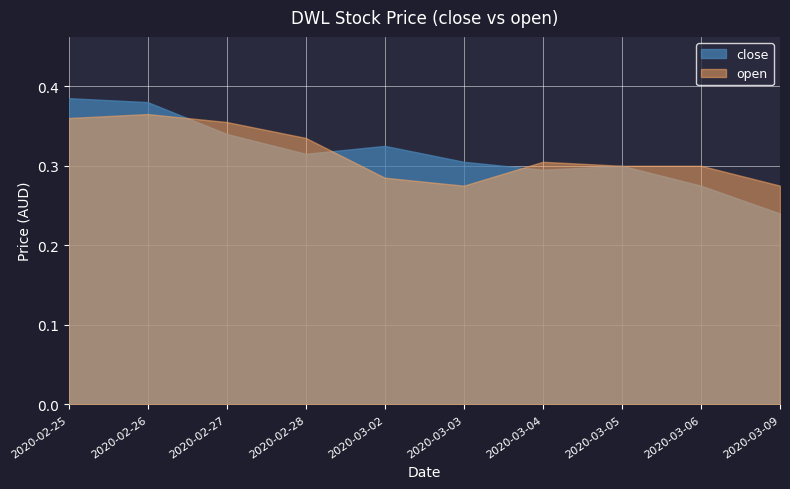

Is it true that close equals 0.4 at 2020-02-25?

True